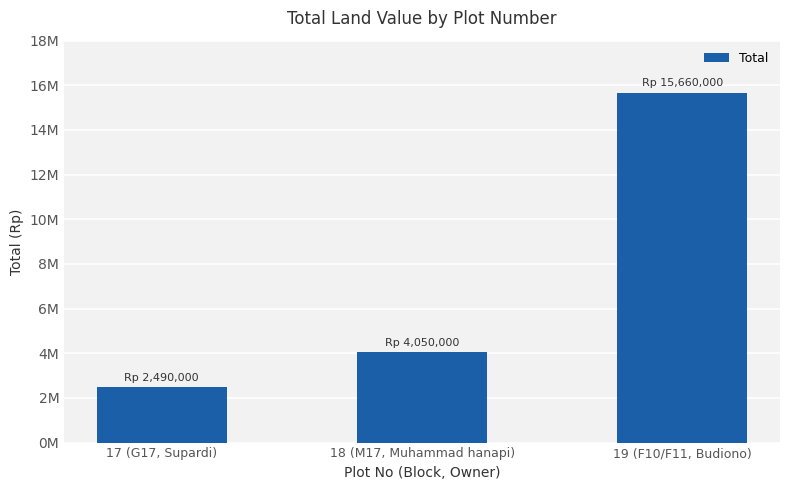

Which category has the highest value across all series?

19 (F10/F11, Budiono)